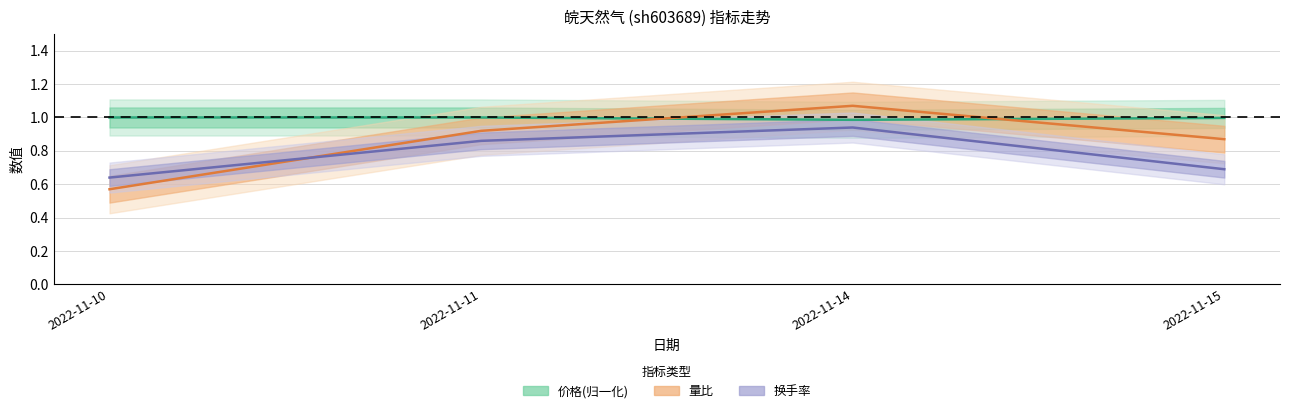

Reading left to right, extract all data points from this chart.

价格(归一化): 2022-11-10=1.0	2022-11-11=1.0	2022-11-14=1.0	2022-11-15=1.0
量比: 2022-11-10=0.6	2022-11-11=0.9	2022-11-14=1.1	2022-11-15=0.9
换手率: 2022-11-10=0.6	2022-11-11=0.9	2022-11-14=0.9	2022-11-15=0.7